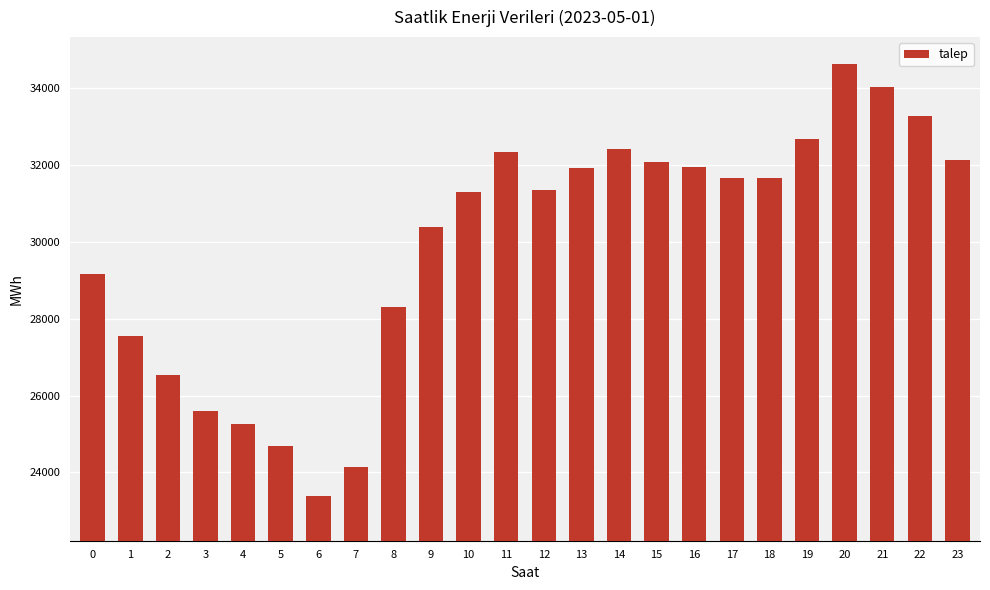

Which category has the lowest value across all series?

6